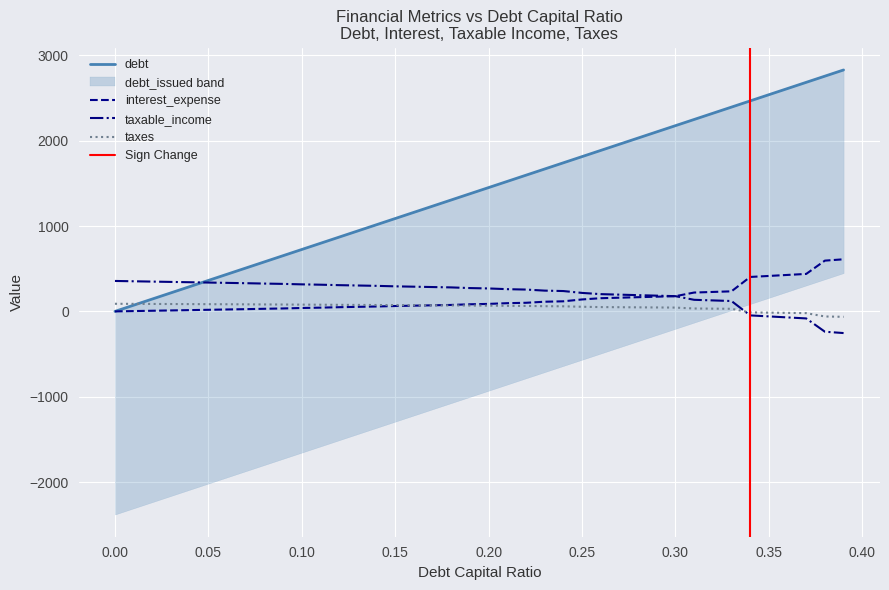

Rank the series by their maximum value, from highest to lowest.

debt_capital, interest_expense, taxable_income, taxes